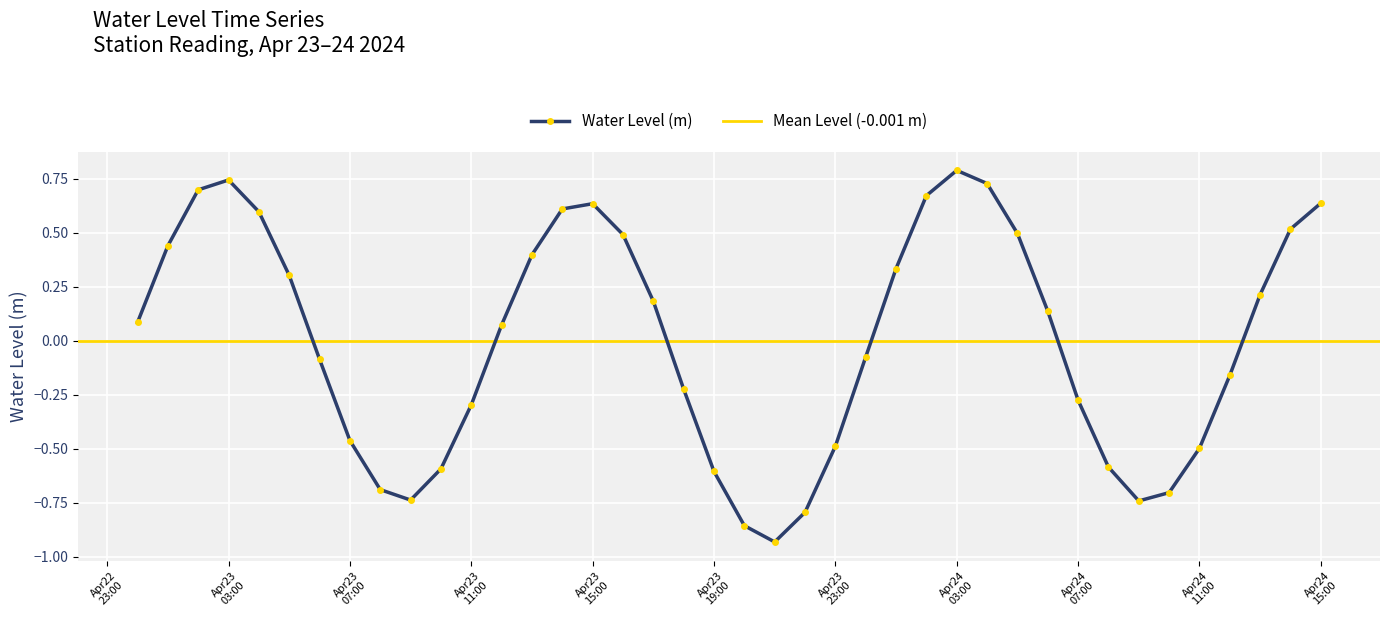

How many interior local peaks does the Water Level (m) series have?

3